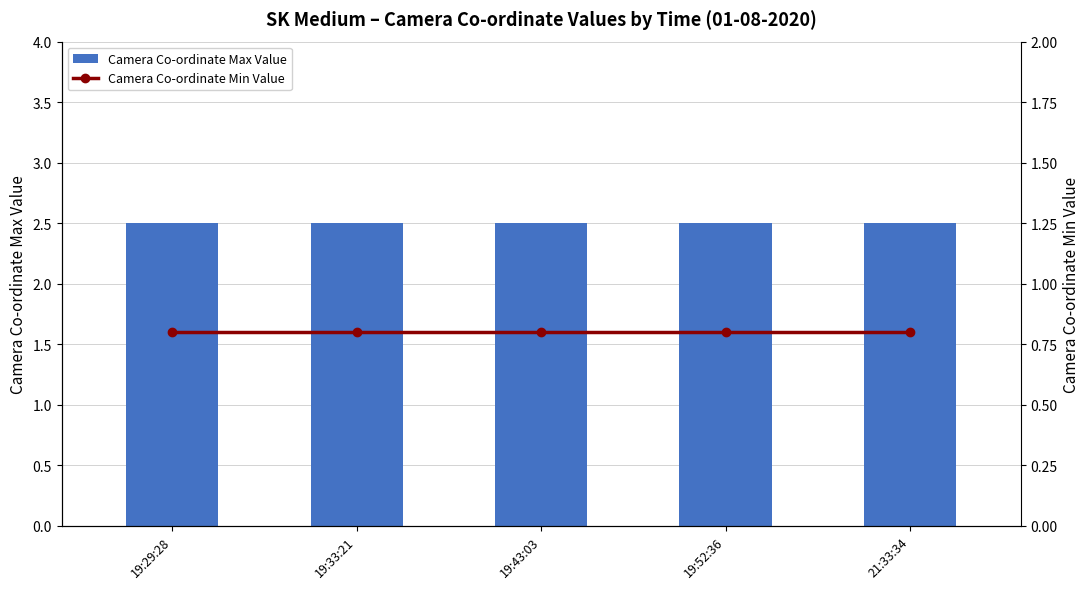

Rank the categories by Camera Co-ordinate Max Value value from highest to lowest.

19:29:28, 19:33:21, 19:43:03, 19:52:36, 21:33:34